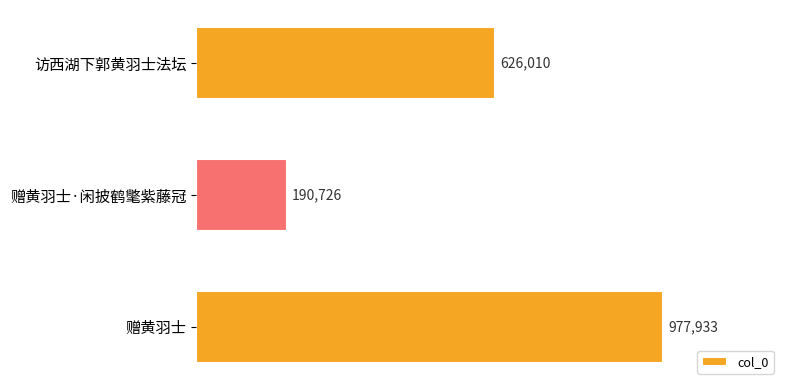

Does the chart contain any negative values?

No